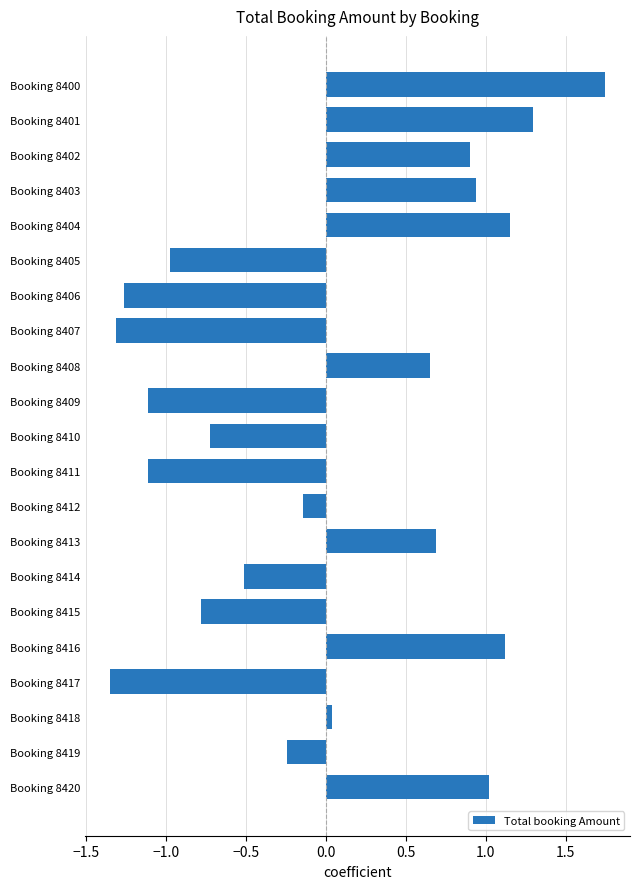

Which category has the highest value across all series?

Booking 8400